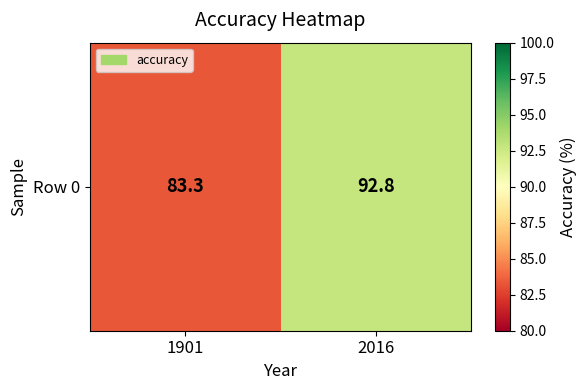

What is the change in value from 1901 to 2016?

+9.5